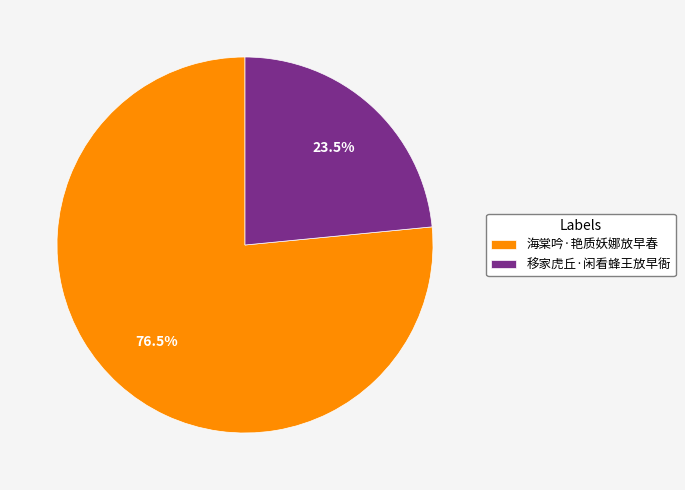

Is it true that 海棠吟·艳质妖娜放早春 is 65% of the pie?

False